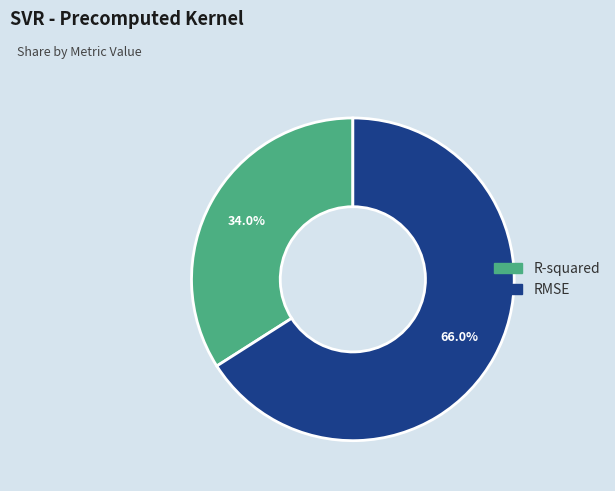

To the nearest percent, what percentage of the pie is R-squared?

34%